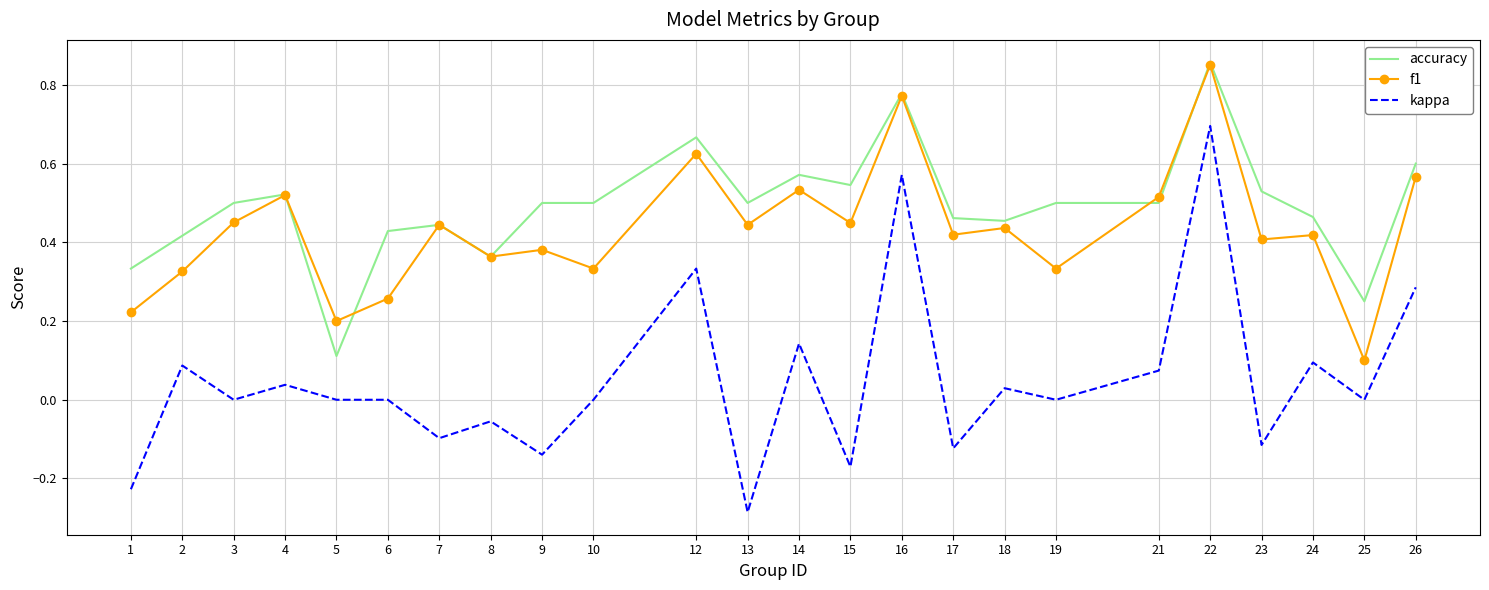

At which label is accuracy closest to 0?

5